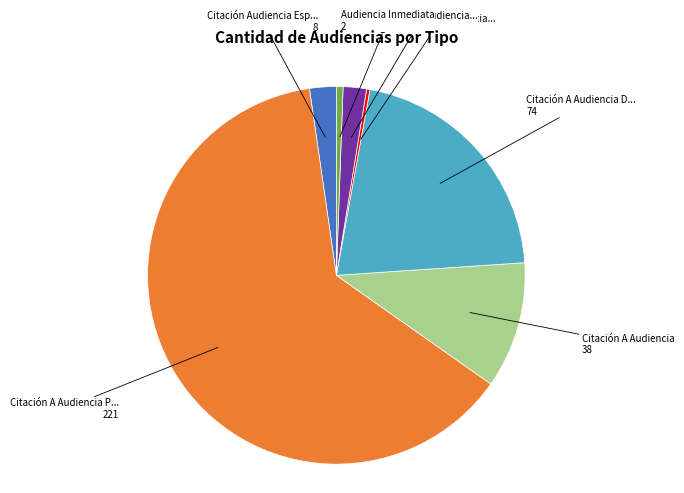

Does any single category account for the majority?

Yes